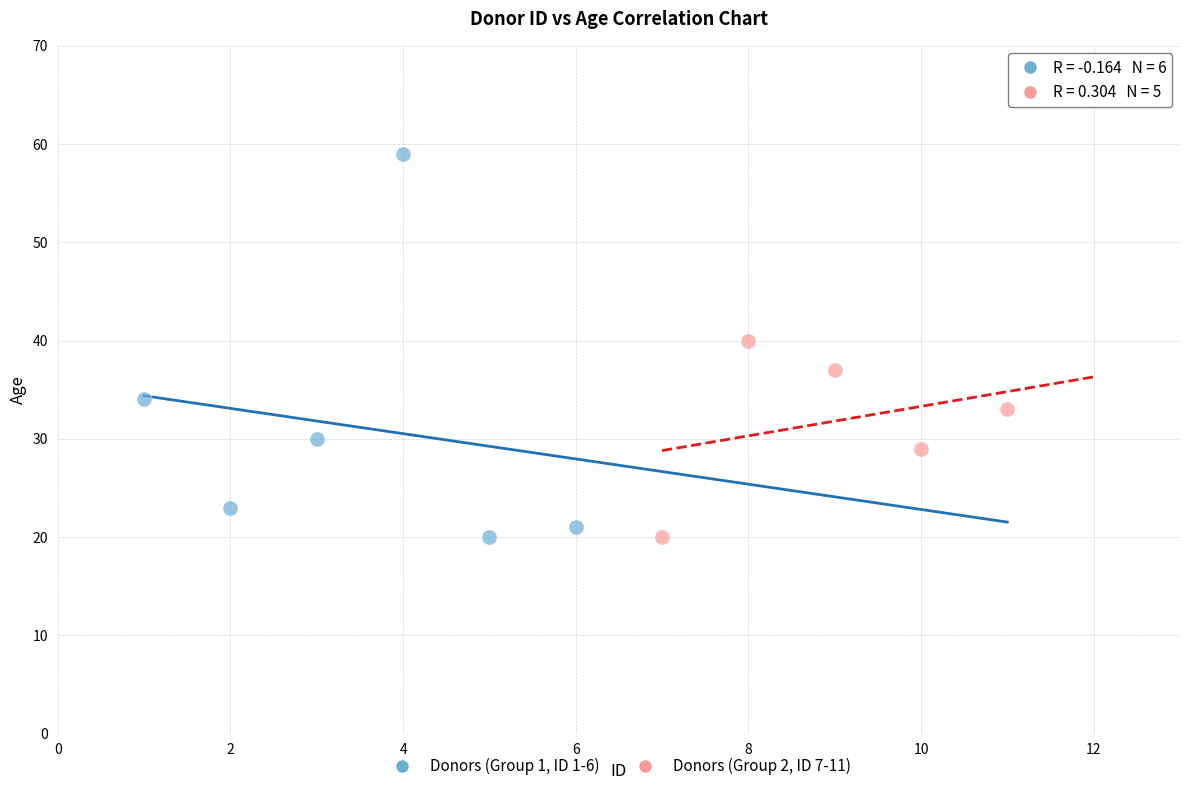

What are all the series names shown in the legend?

Donors (Group 1, ID 1-6), Donors (Group 2, ID 7-11)